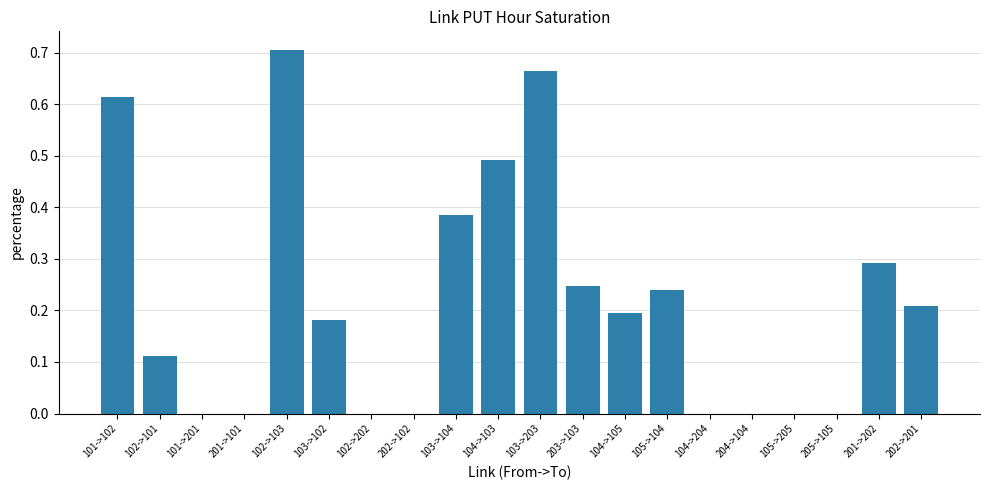

Which category has the highest value across all series?

102->103